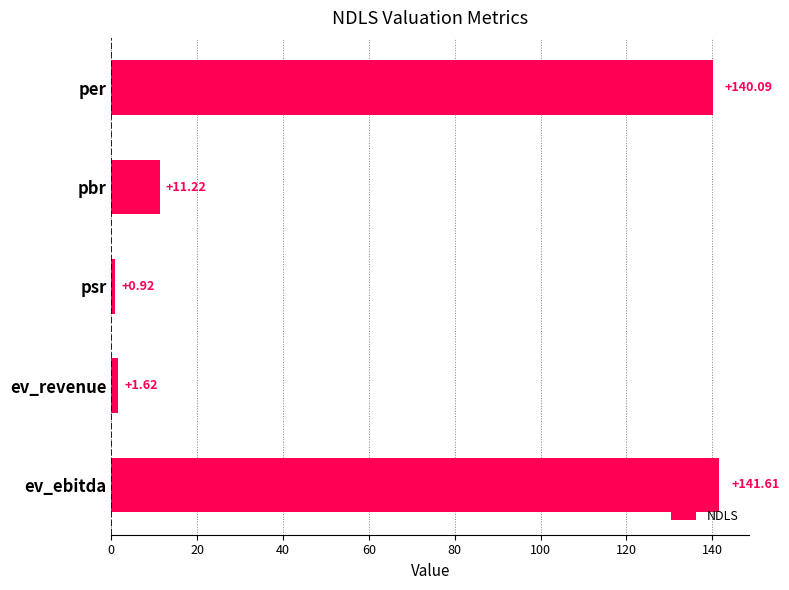

Are the bars horizontal?

Yes